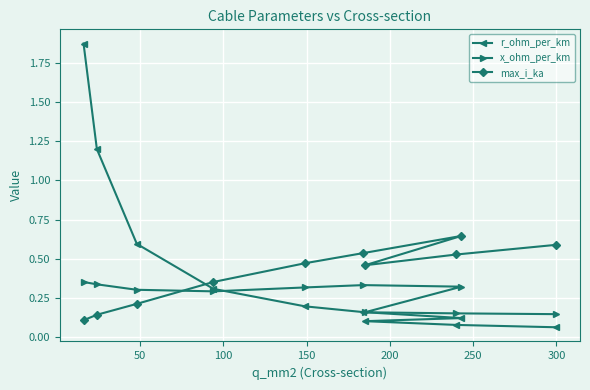

Is this an area chart (filled region under the line)?

No